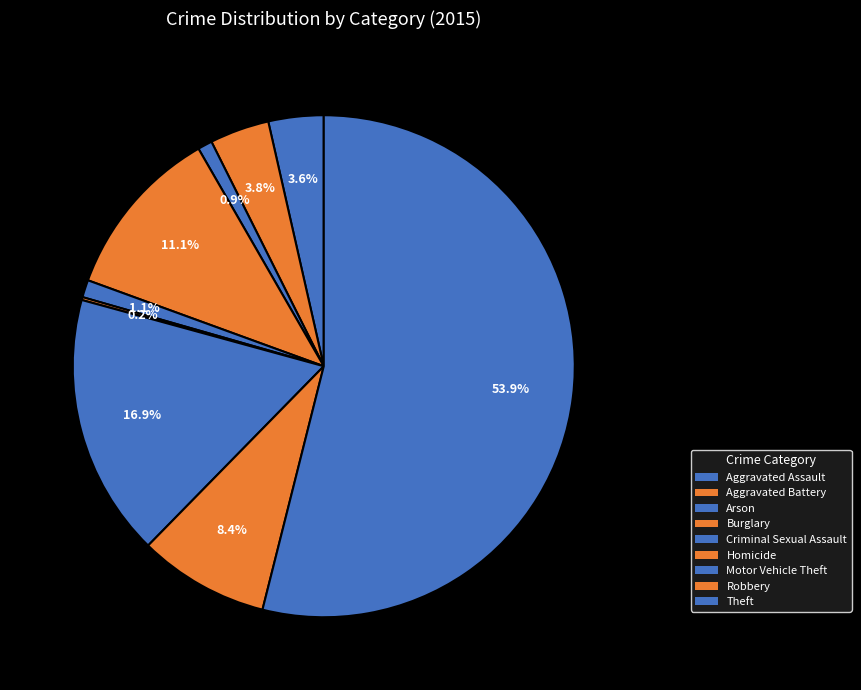

Is it true that Homicide is 0% of the pie?

True